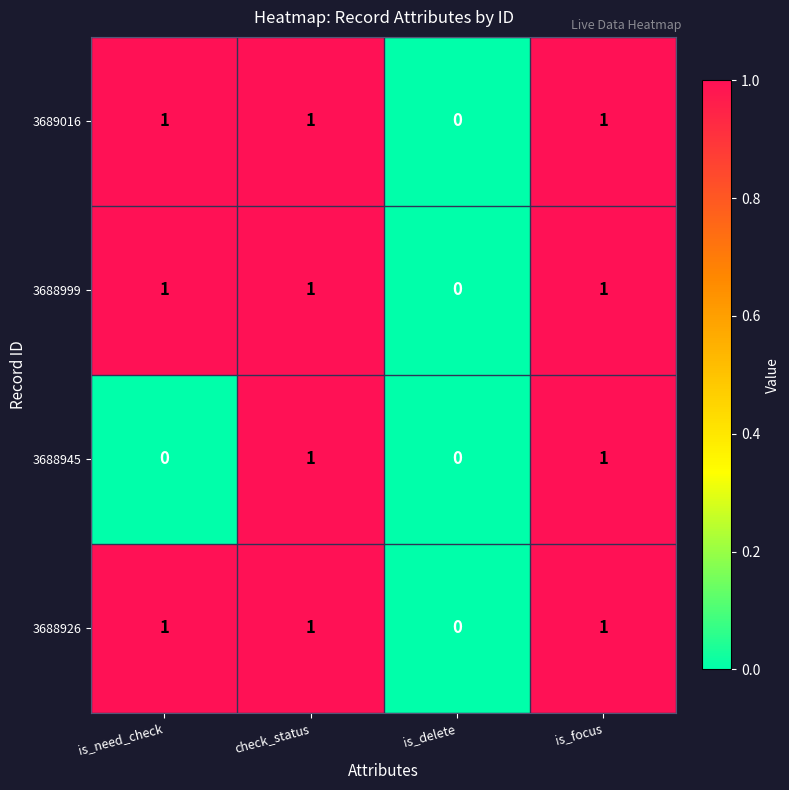

Reading left to right, extract all data points from this chart.

3689016: is_need_check=1	check_status=1	is_delete=0	is_focus=1
3688999: is_need_check=1	check_status=1	is_delete=0	is_focus=1
3688945: is_need_check=0	check_status=1	is_delete=0	is_focus=1
3688926: is_need_check=1	check_status=1	is_delete=0	is_focus=1